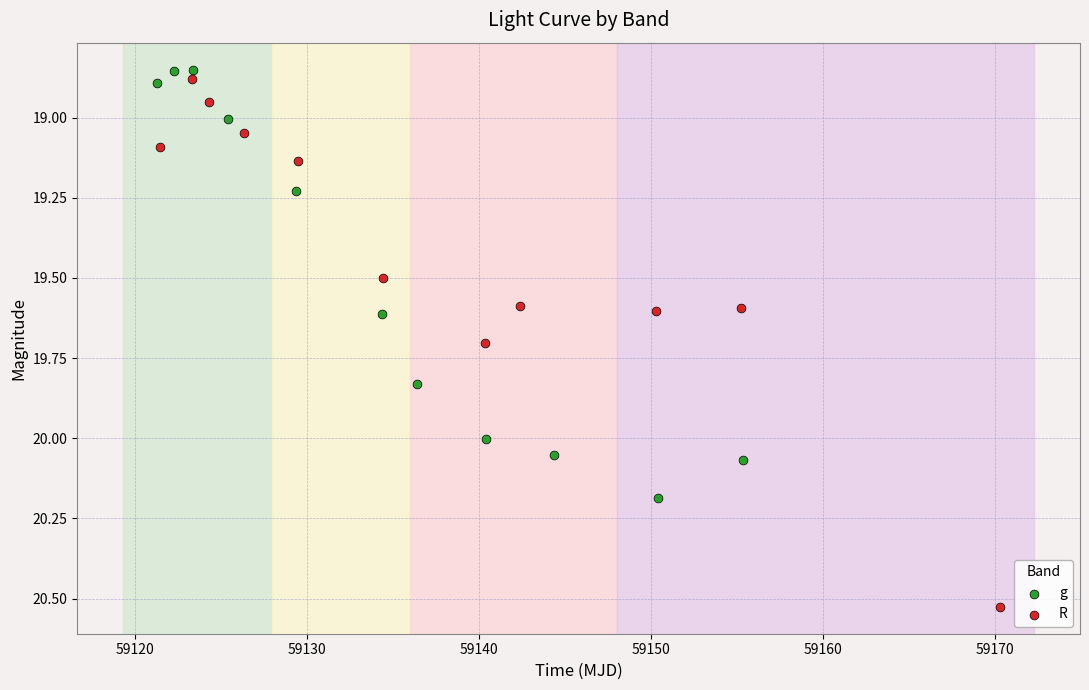

Which series has the widest spread of Y values?

R